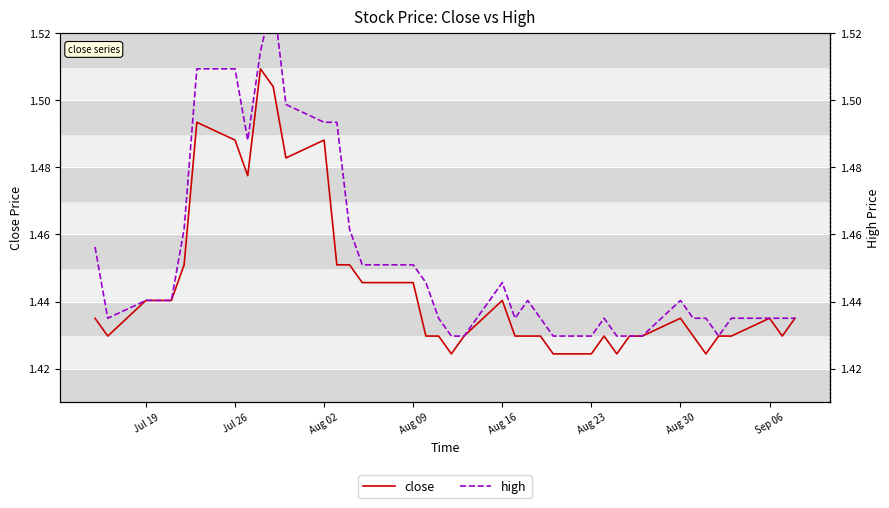

Reading left to right, list all the values displayed in this chart.

close: 1.4	1.4	1.4	1.4	1.4	1.5	1.5	1.5	1.5	1.5	1.5	1.5	1.5	1.5	1.5	1.4	1.4	1.4	1.4	1.4	1.4	1.4	1.4	1.4	1.4	1.4	1.4	1.4	1.4	1.4	1.4	1.4	1.4	1.4	1.4	1.4	1.4	1.4	1.4	1.4
high: 1.5	1.4	1.4	1.4	1.4	1.5	1.5	1.5	1.5	1.5	1.5	1.5	1.5	1.5	1.5	1.5	1.5	1.5	1.4	1.4	1.4	1.4	1.4	1.4	1.4	1.4	1.4	1.4	1.4	1.4	1.4	1.4	1.4	1.4	1.4	1.4	1.4	1.4	1.4	1.4